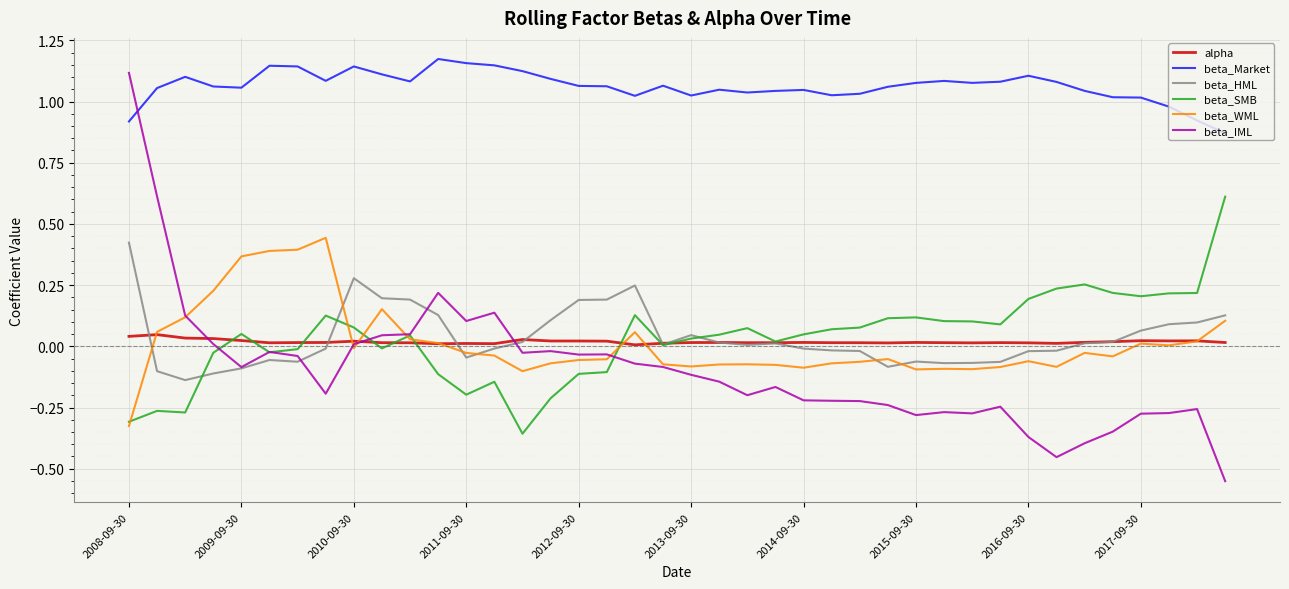

True or false: beta_SMB and beta_Market cross at least once.

False